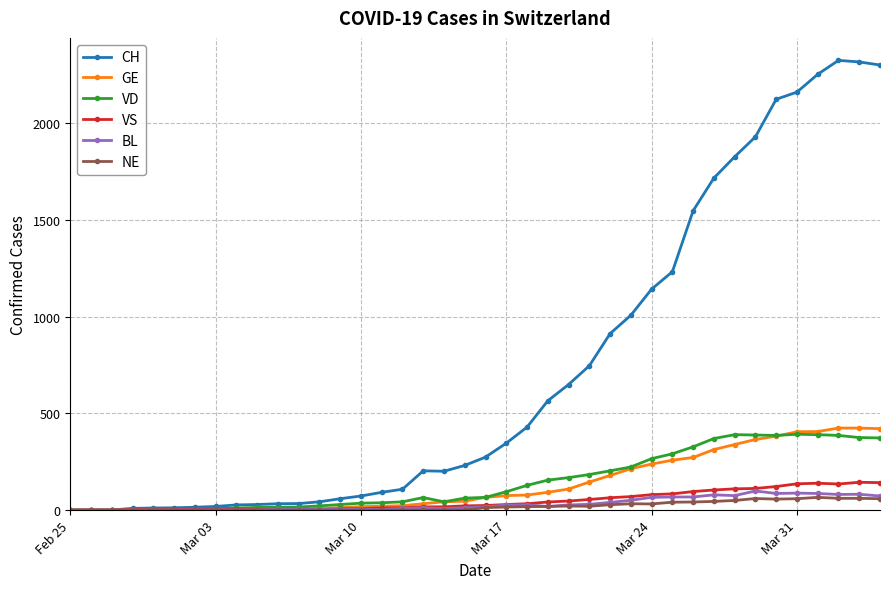

What is the highest value of the BL series?

99